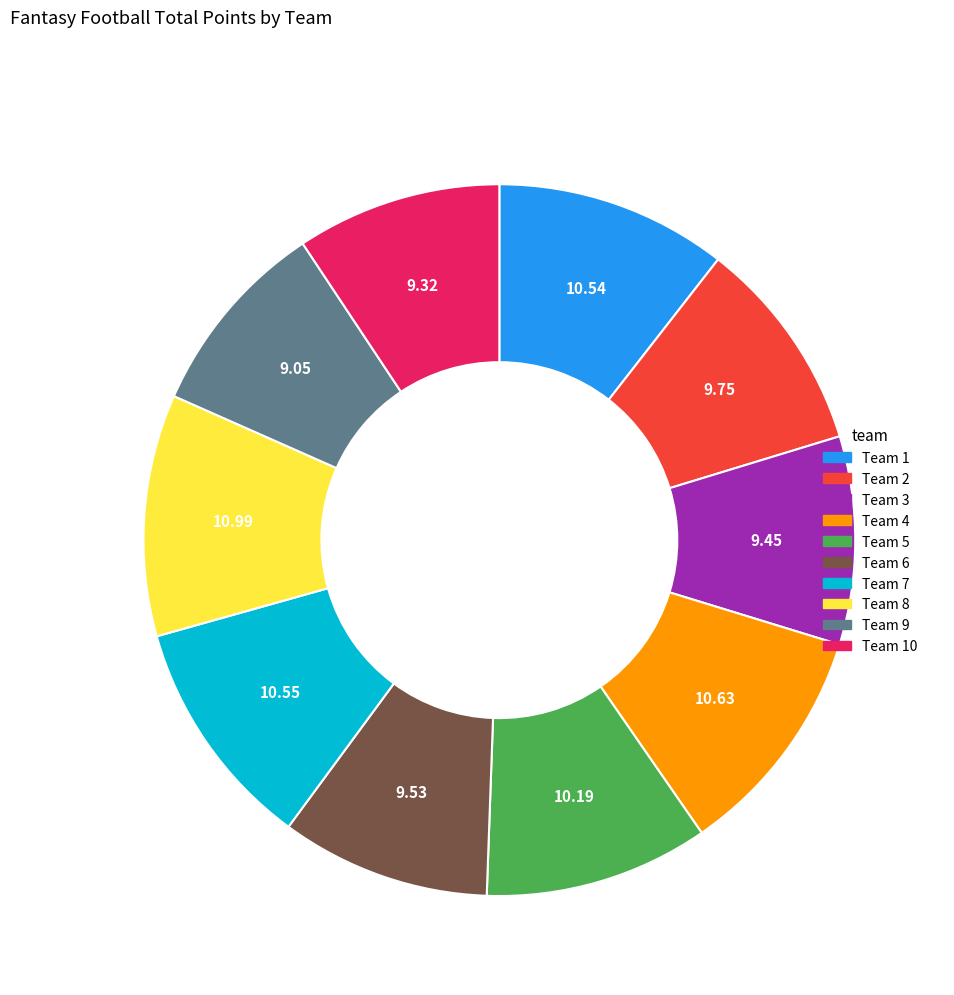

Does any single category account for the majority?

No